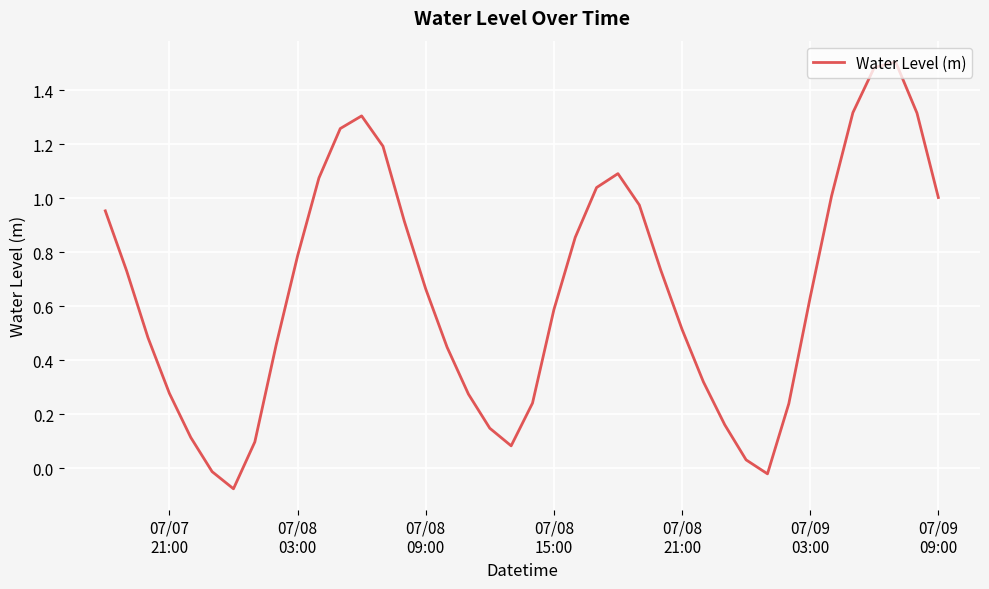

What is the difference between the maximum and minimum values?

1.6